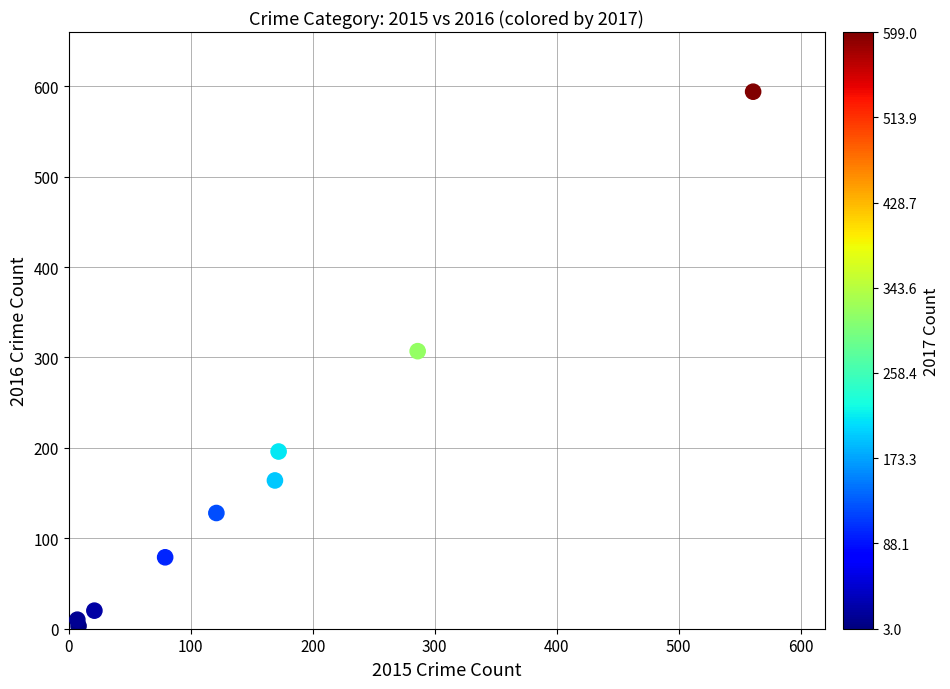

What is the range of X values (max minus min)?

554